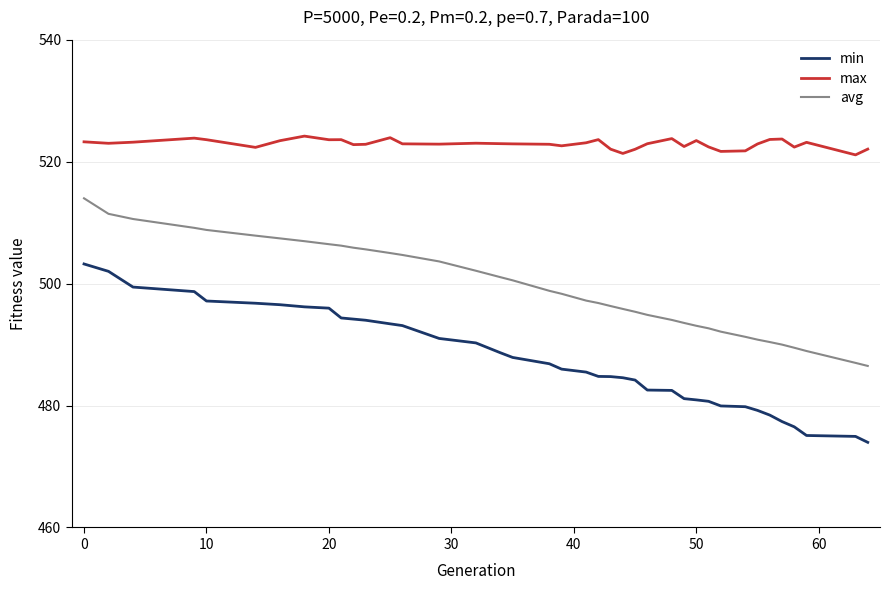

True or false: max and min cross at least once.

False